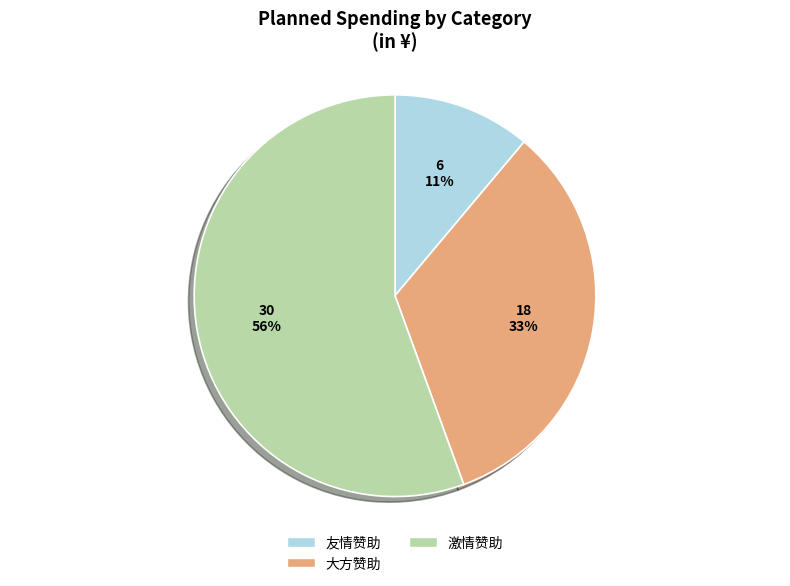

To the nearest percent, what is the combined percentage of 大方赞助 and 友情赞助?

44%